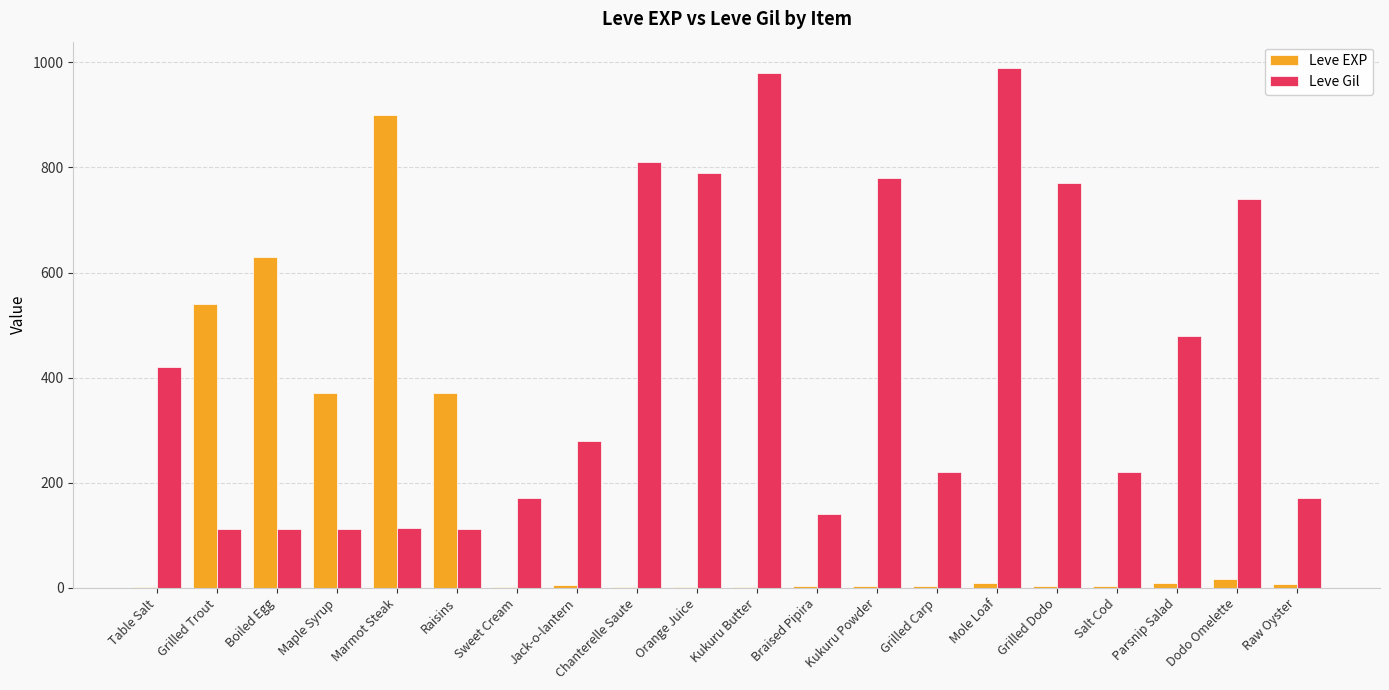

At which label does Leve EXP reach its peak?

Marmot Steak